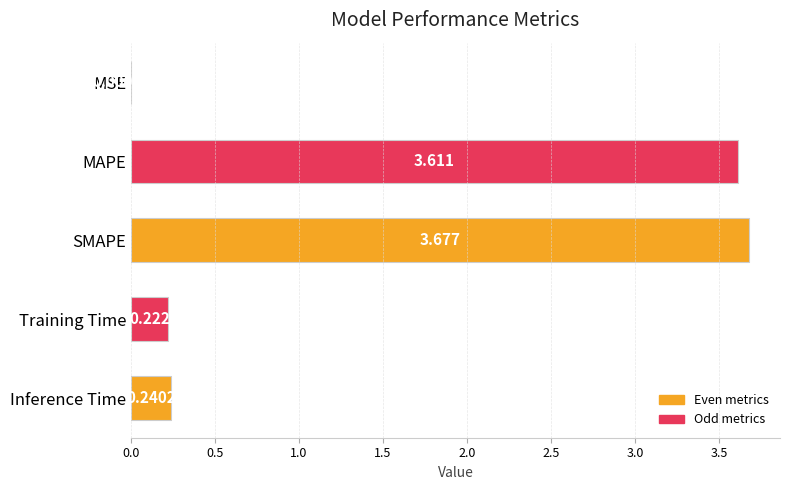

Which has a higher value, MSE or MAPE?

MAPE